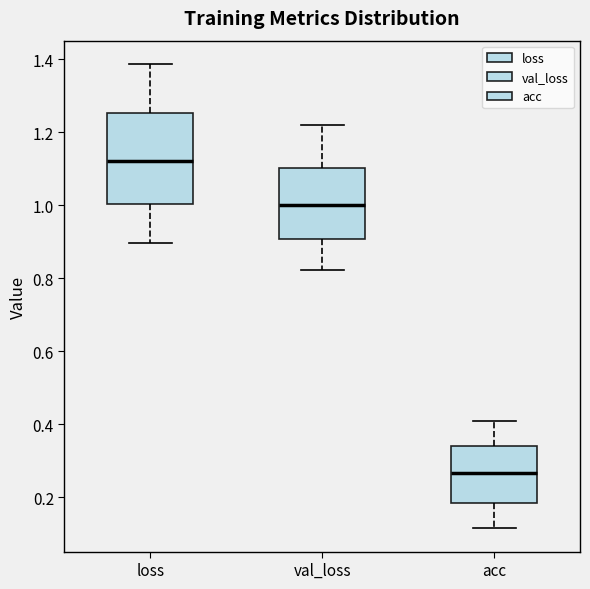

Reading left to right, transcribe this box plot: for each box, give where its median line is, the range the box spans, and where its two whiskers end, as read against the y-axis. The values are not printed on the chart, so give them approximately, as read against the axis.

loss: median 1.12, box 1.00 to 1.26, whiskers 0.90 to 1.38
val_loss: median 1.00, box 0.90 to 1.10, whiskers 0.82 to 1.22
acc: median 0.26, box 0.18 to 0.34, whiskers 0.12 to 0.40